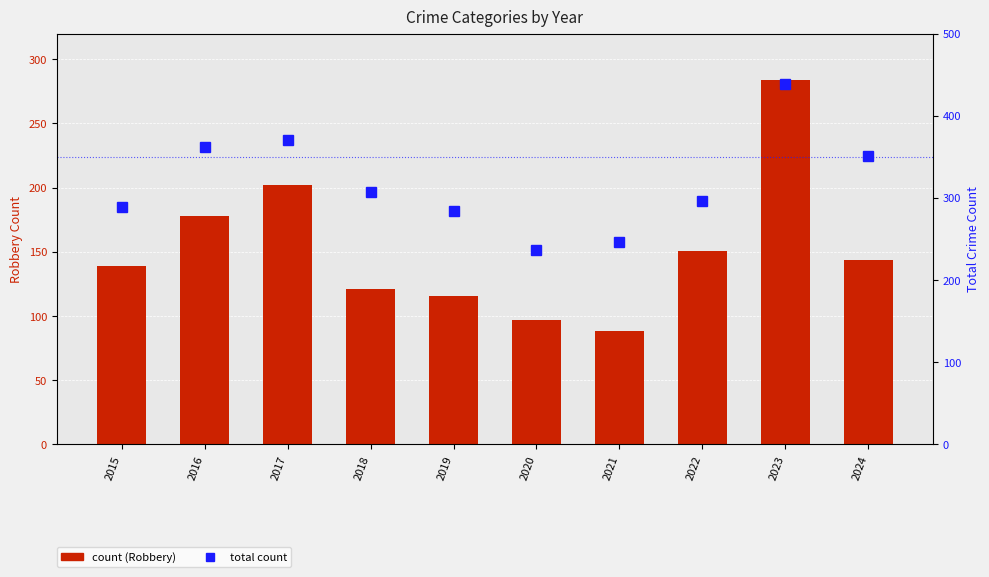

What is the difference between the total count values at 2024 and 2016?

11